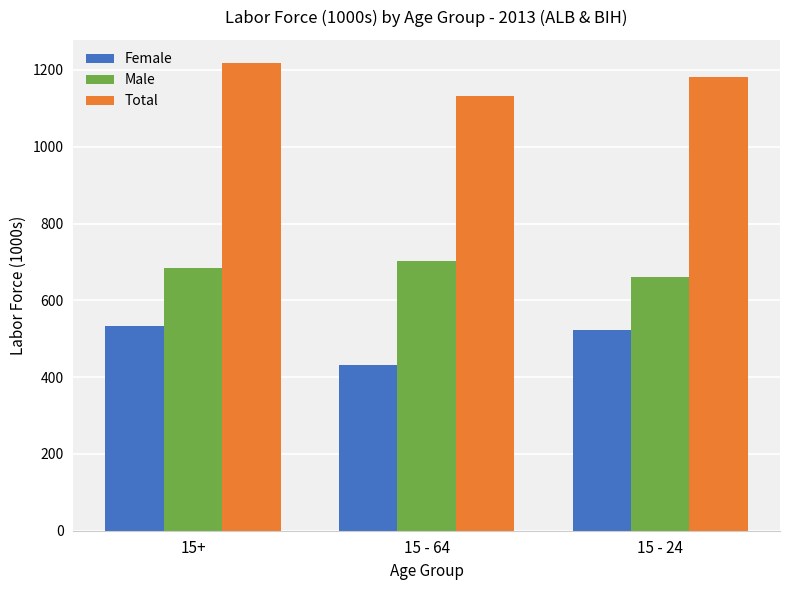

How many bars are there in each group?

3